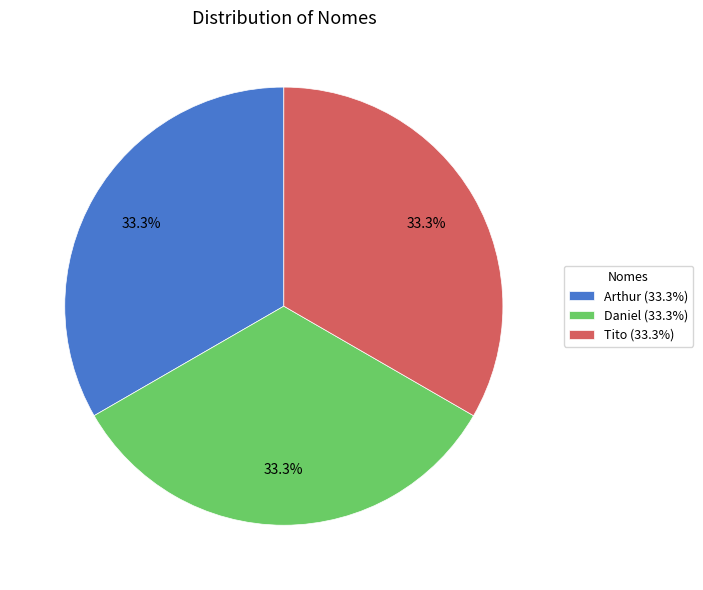

Is it true that Tito is 22% of the pie?

False